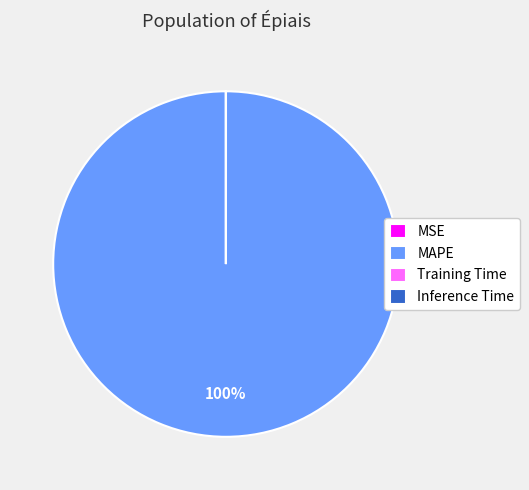

Is it true that MAPE is 100% of the pie?

True